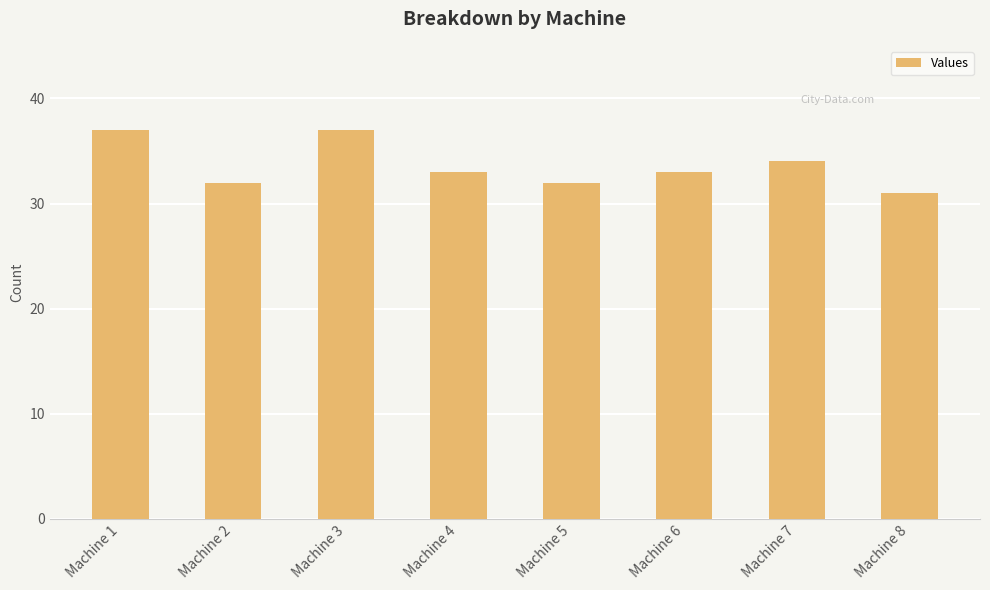

Reading left to right, transcribe all the data shown in this chart.

Machine 1=37	Machine 2=32	Machine 3=37	Machine 4=33	Machine 5=32	Machine 6=33	Machine 7=34	Machine 8=31